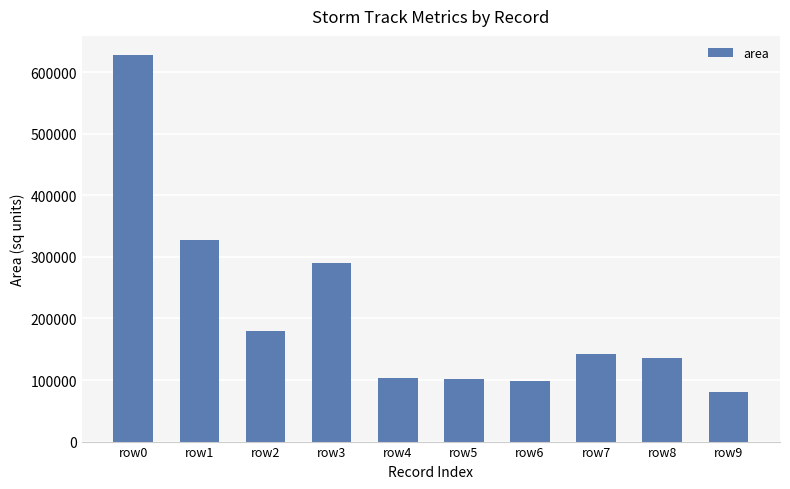

Is it true that the value at row3 is 290625?

True